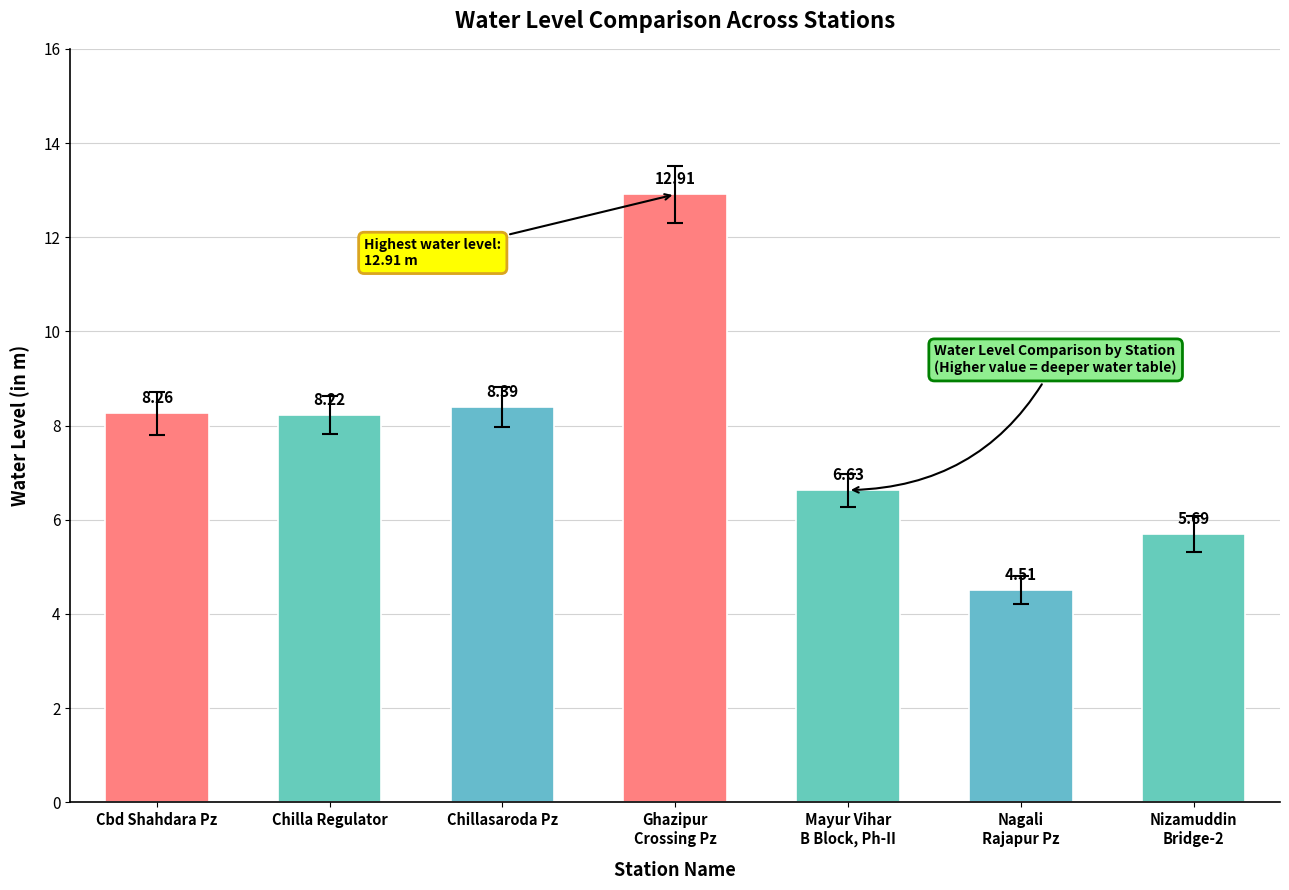

At which category does the chart reach its minimum across all series?

Nagali
Rajapur Pz